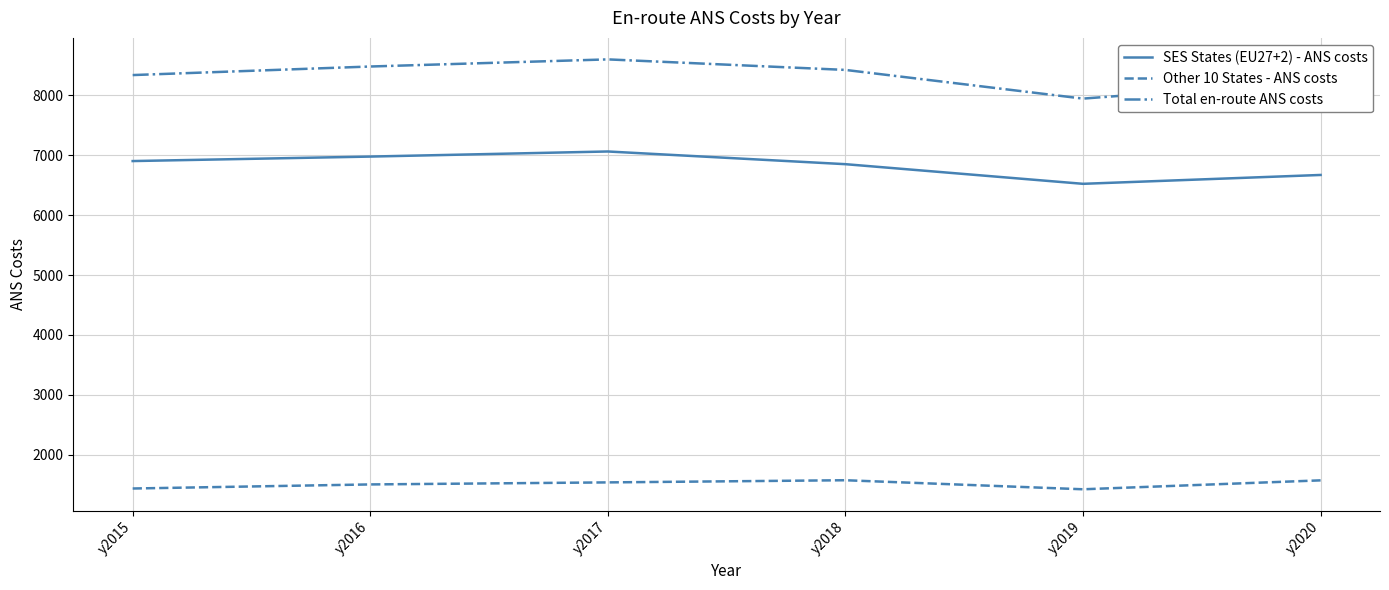

At which category is the sum across all series the highest?

y2017